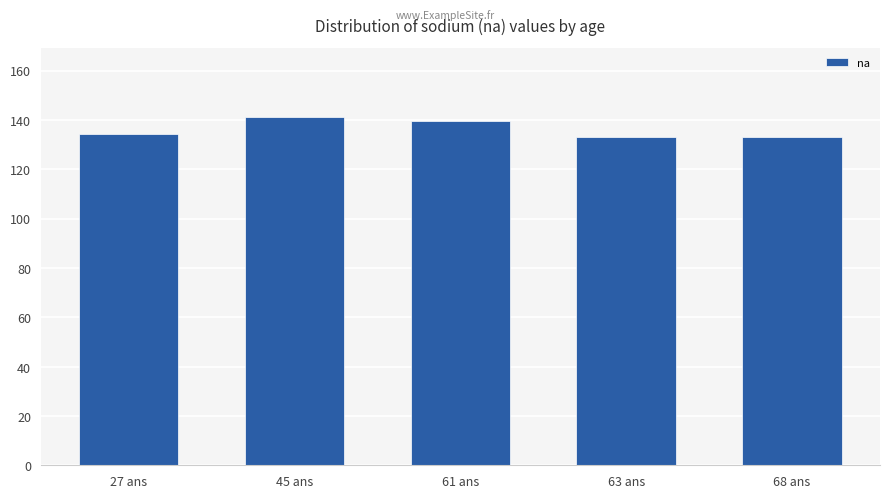

What position from the left is 63 ans?

4